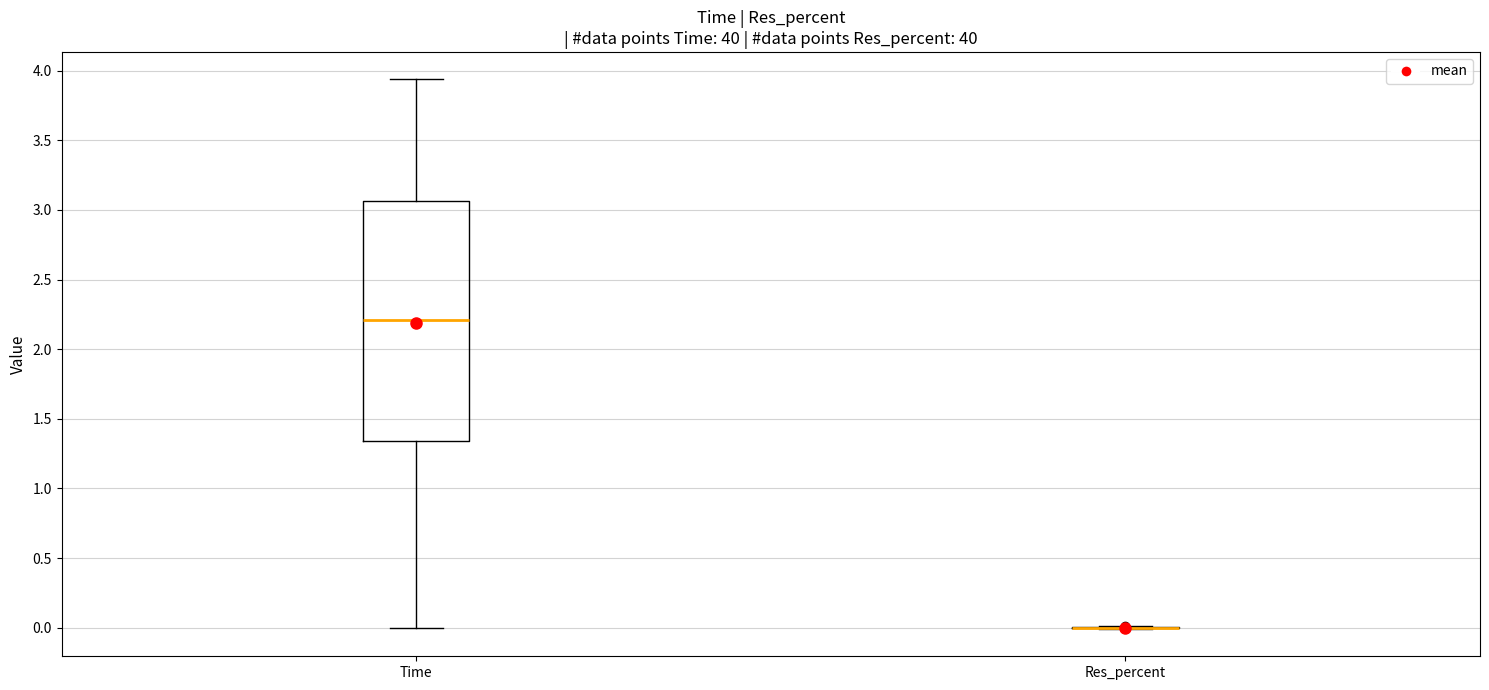

Reading left to right, transcribe this box plot: for each box, give where its median line is, the range the box spans, and where its two whiskers end, as read against the y-axis. The values are not printed on the chart, so give them approximately, as read against the axis.

Time: median 2.20, box 1.35 to 3.05, whiskers 0.00 to 3.95
Res_percent: box collapsed to a line at 0.00, whiskers 0.00 to 0.00